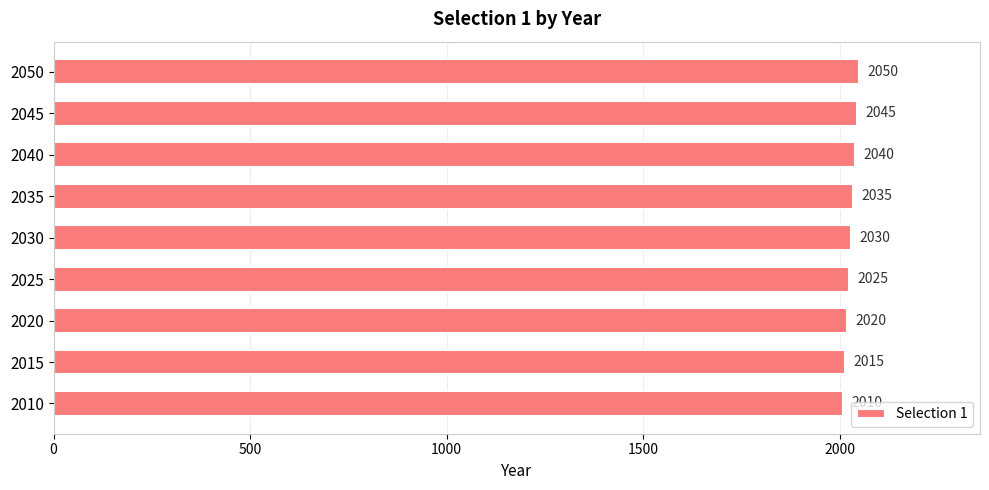

List the labels in order of value, largest first.

2050, 2045, 2040, 2035, 2030, 2025, 2020, 2015, 2010